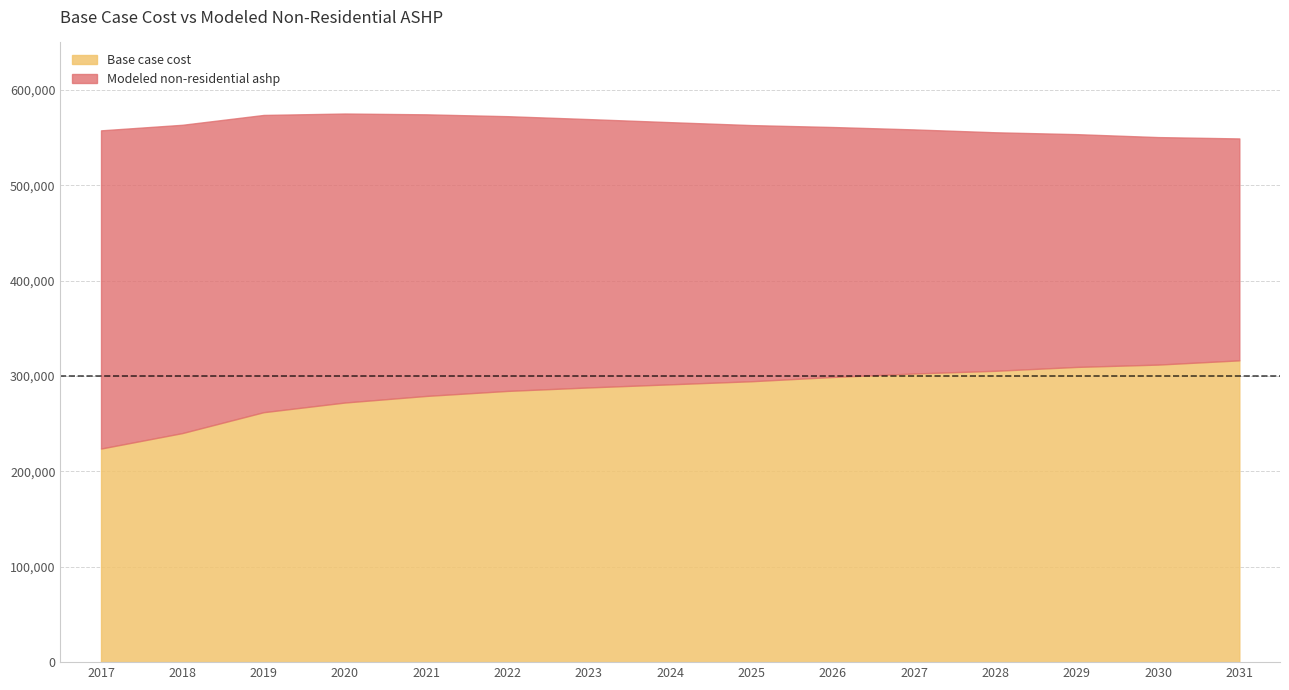

How many interior local peaks does the Modeled non-residential ashp series have?

1